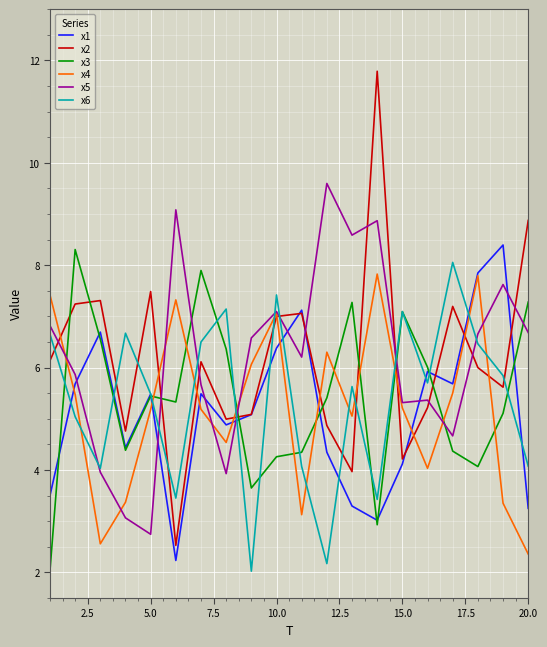

Which series has the widest spread of values?

x2